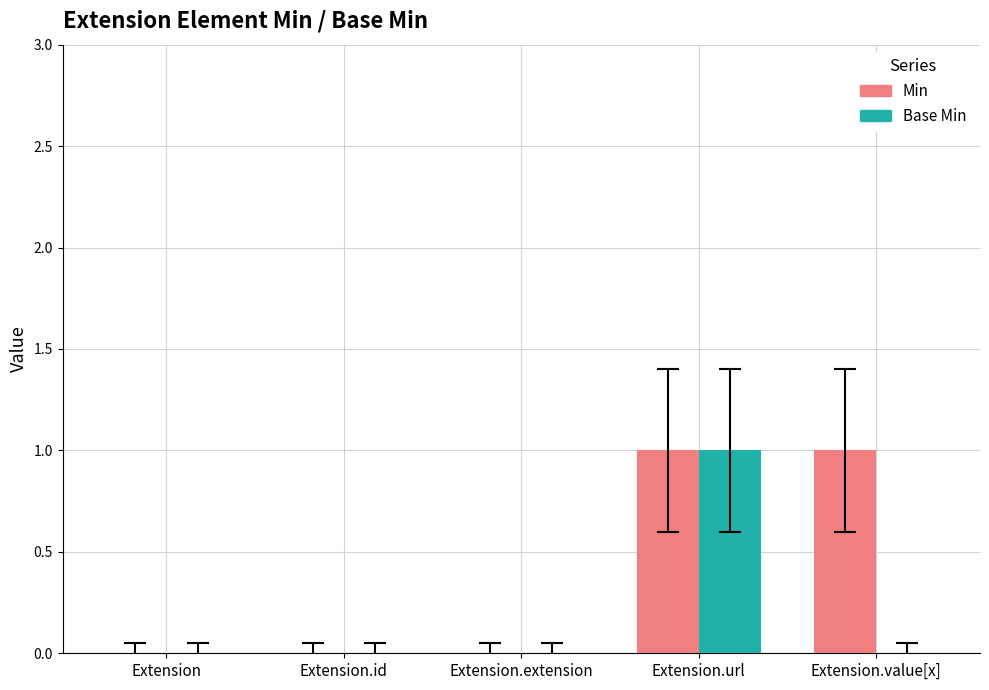

The value of Base Min at Extension.value[x] is 0. True or false?

True